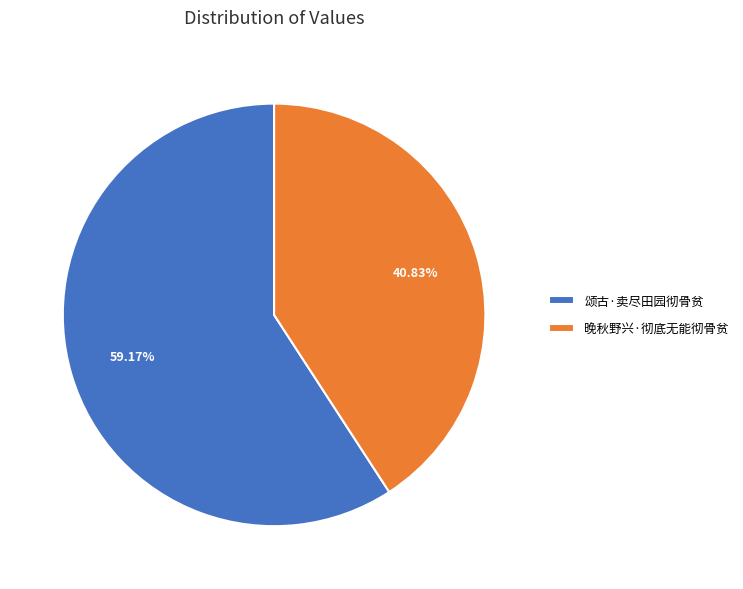

Which has a higher value, 颂古·卖尽田园彻骨贫 or 晚秋野兴·彻底无能彻骨贫?

颂古·卖尽田园彻骨贫